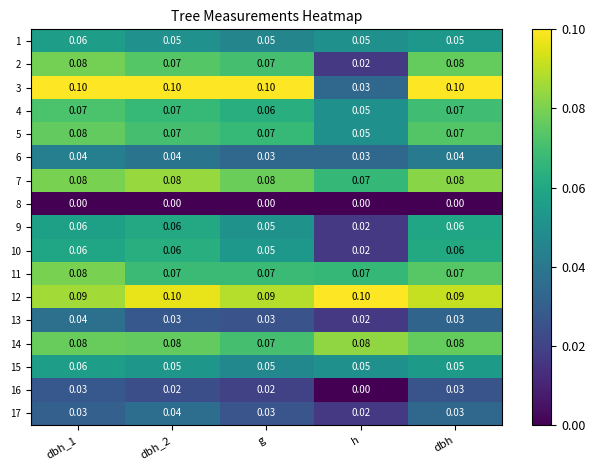

At which category is the sum across all series the highest?

dbh_1